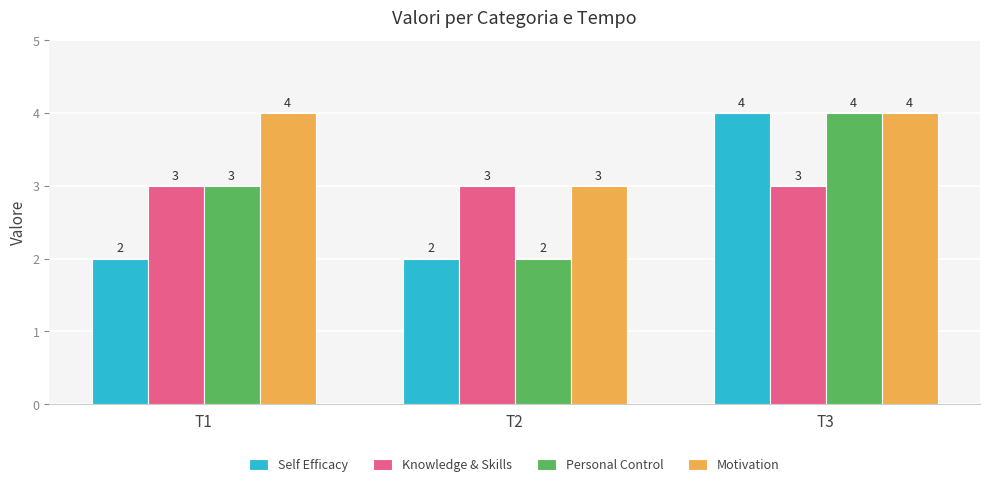

Is the value of Motivation at T3 greater than the value of Knowledge & Skills at T2?

Yes